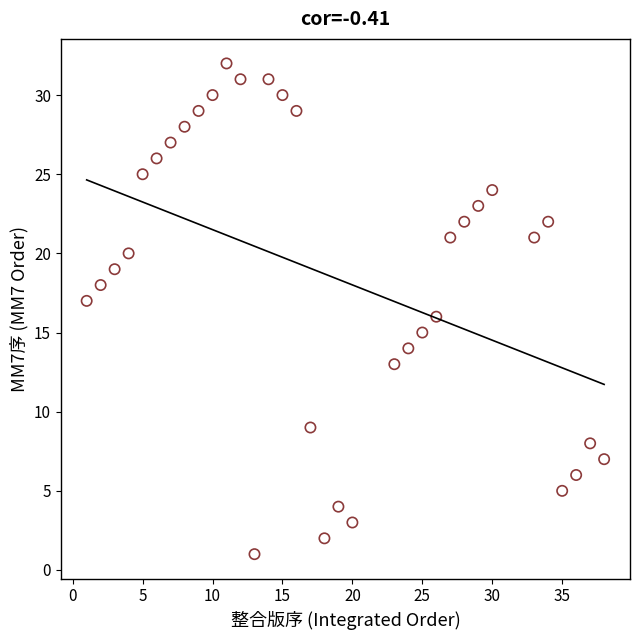

What is the range of X values (max minus min)?

37